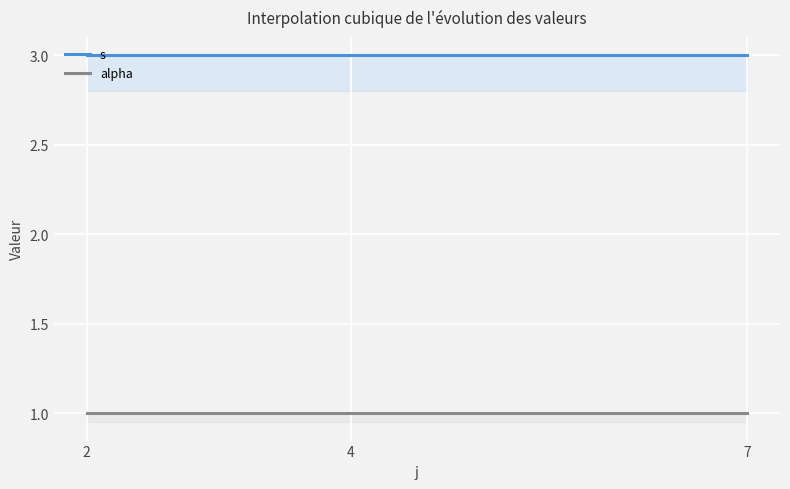

How many lines are shown in the chart?

2